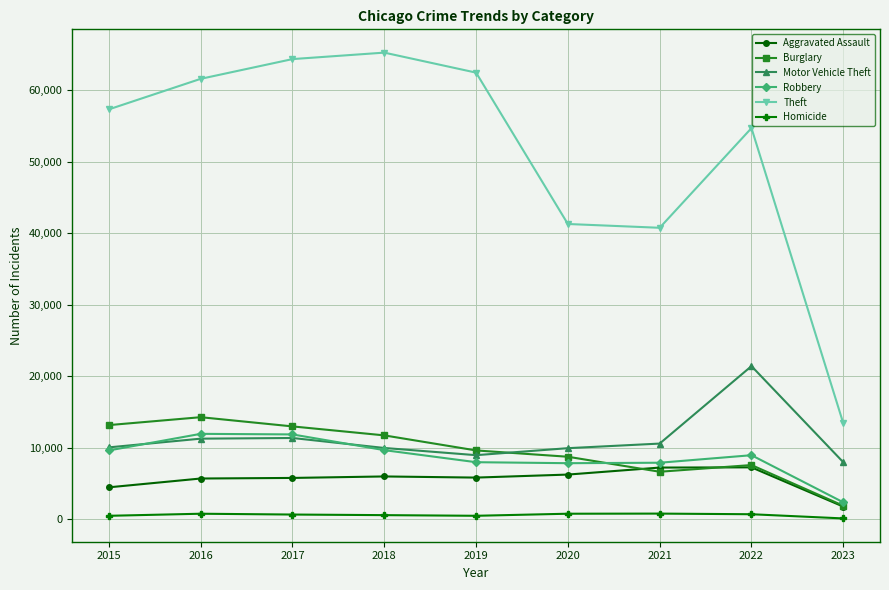

Which series has the largest total across all categories?

Theft